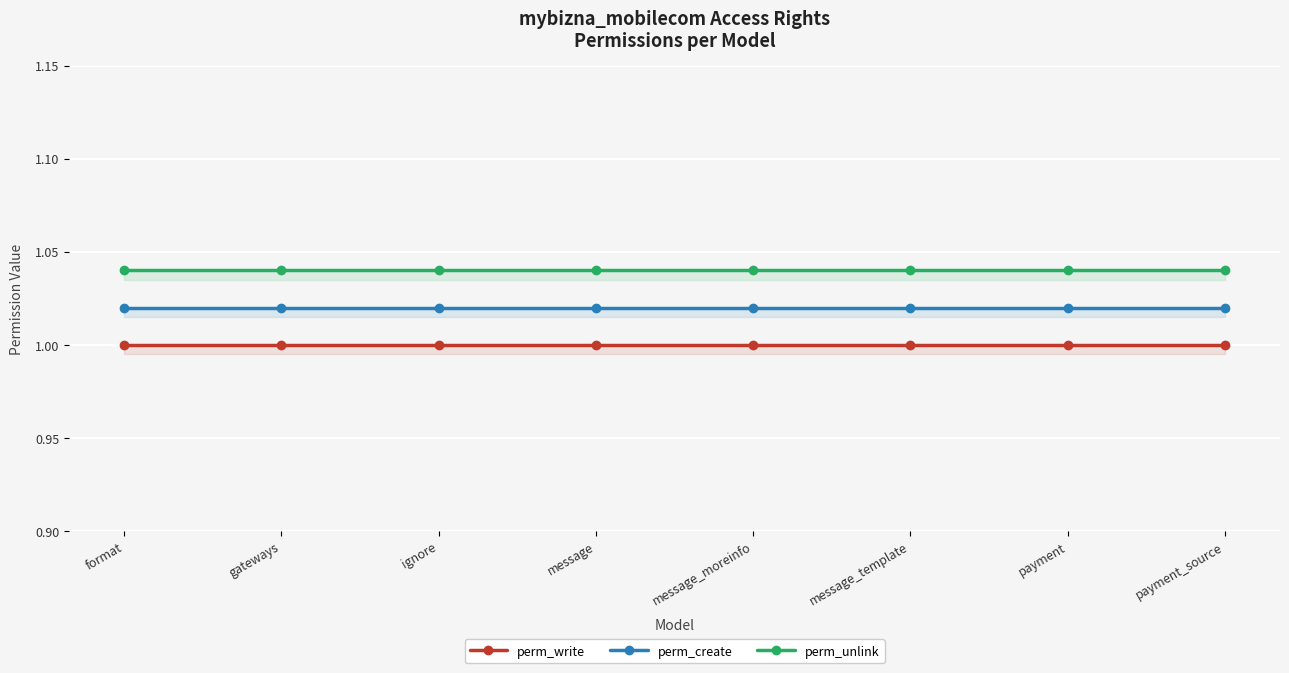

Is the value of perm_create at message_template greater than the value of perm_unlink at message_moreinfo?

No